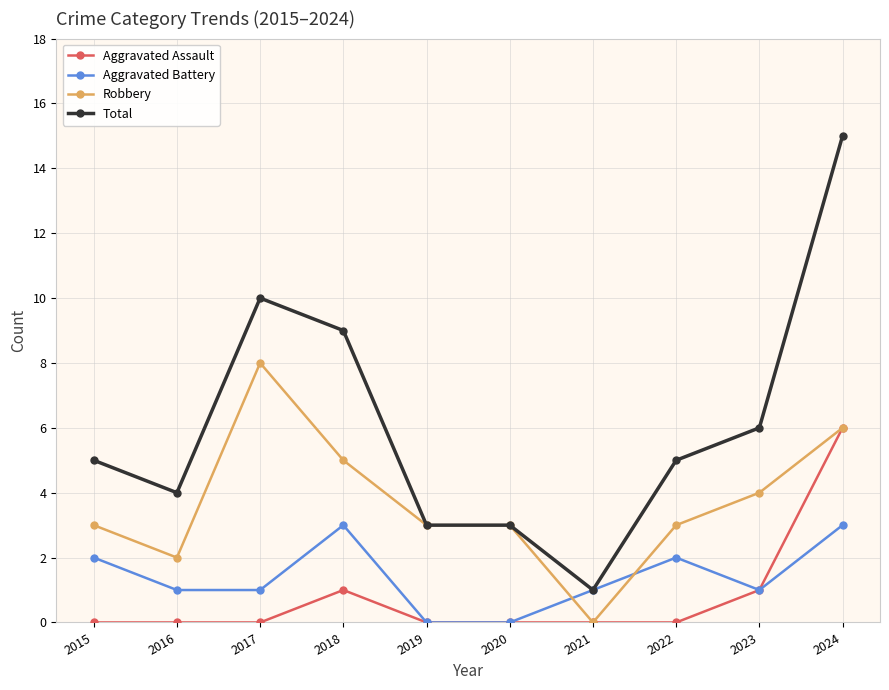

At which category does the chart reach its peak across all series?

2024